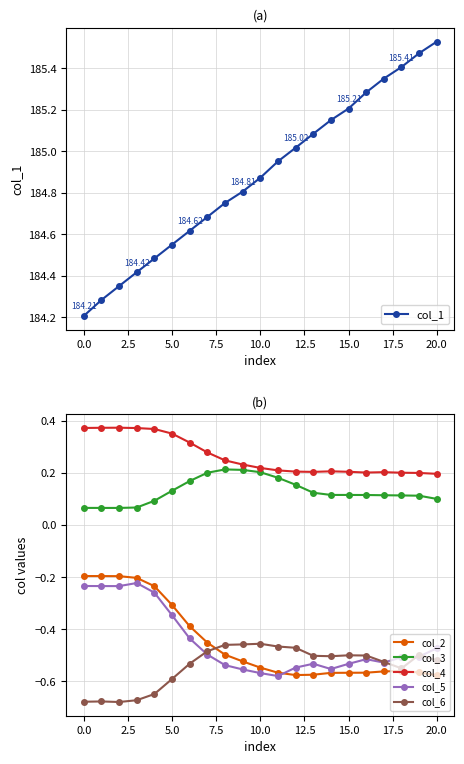

True or false: col_4 and col_1 intersect in this chart.

False